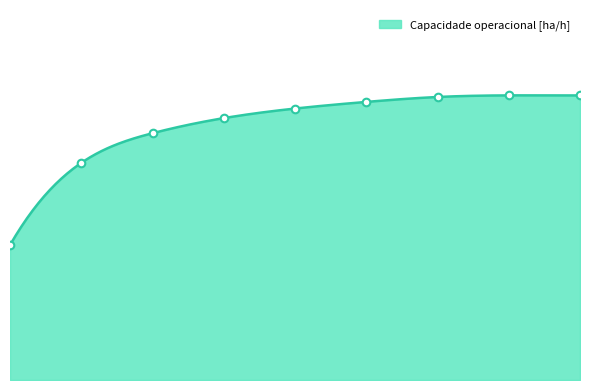

Between 7 and 8, which is larger?

7